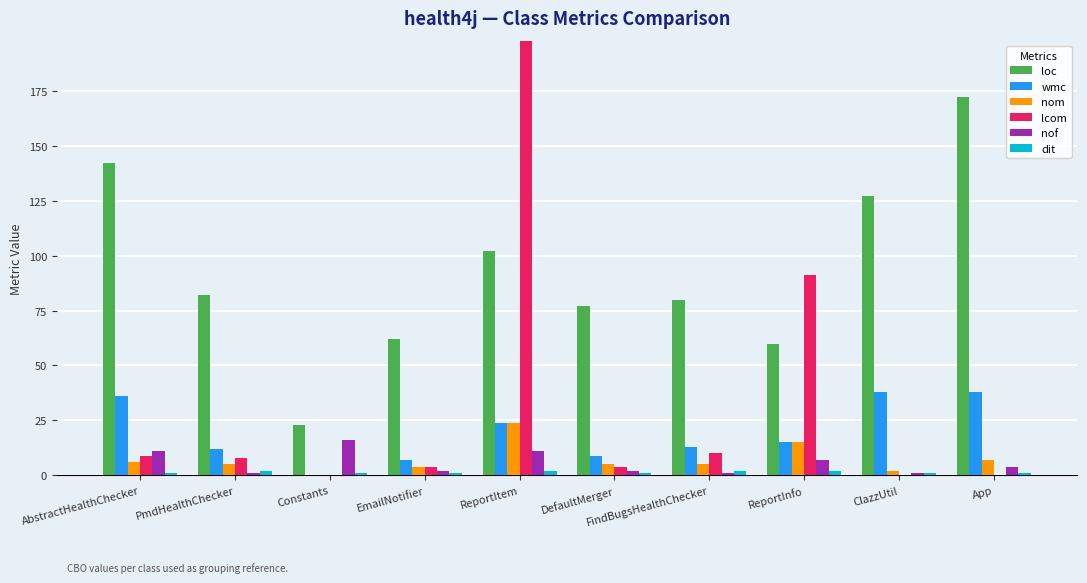

Is it true that nof equals 8 at Constants?

False